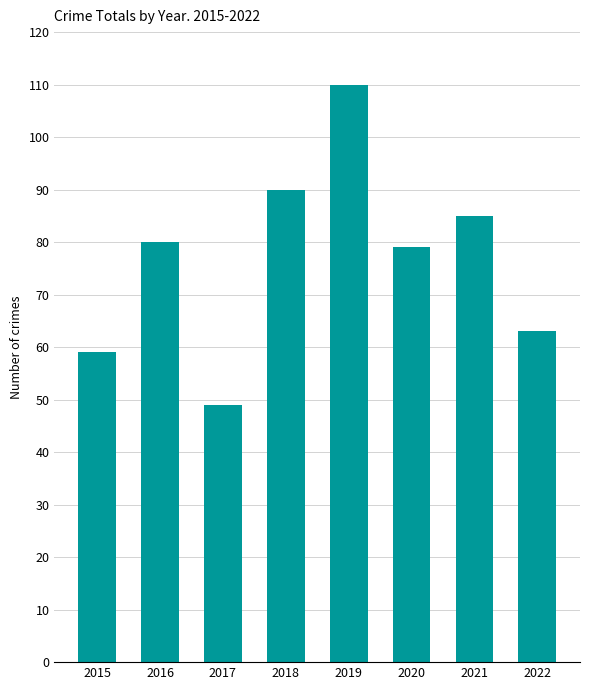

How many categories are shown in the chart?

8